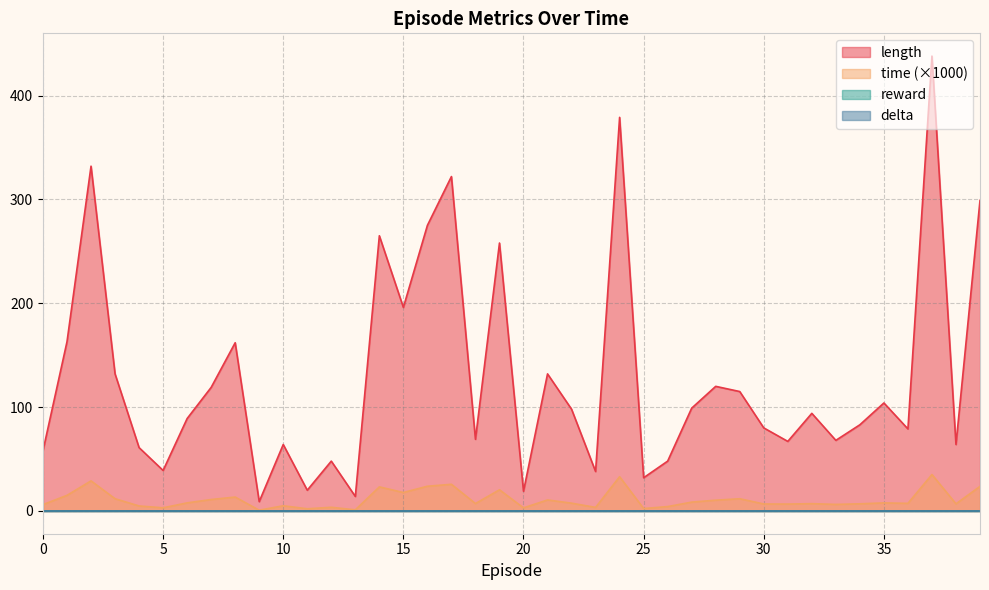

What is the average value of the time series?

11.0